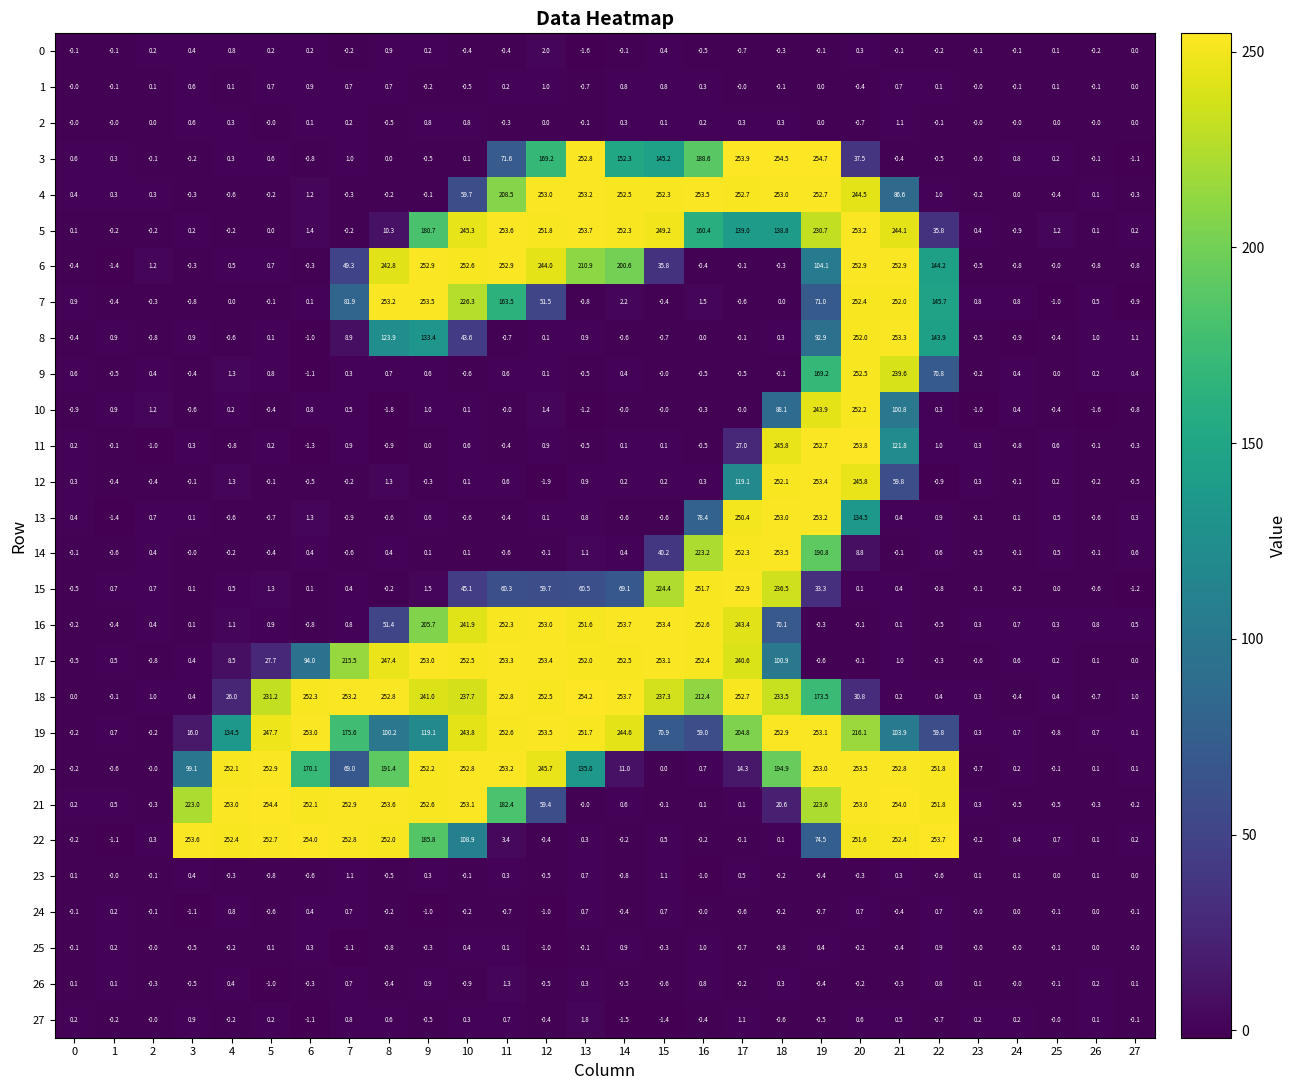

What is the difference between the maximum and minimum values in the 4 series?

254.1